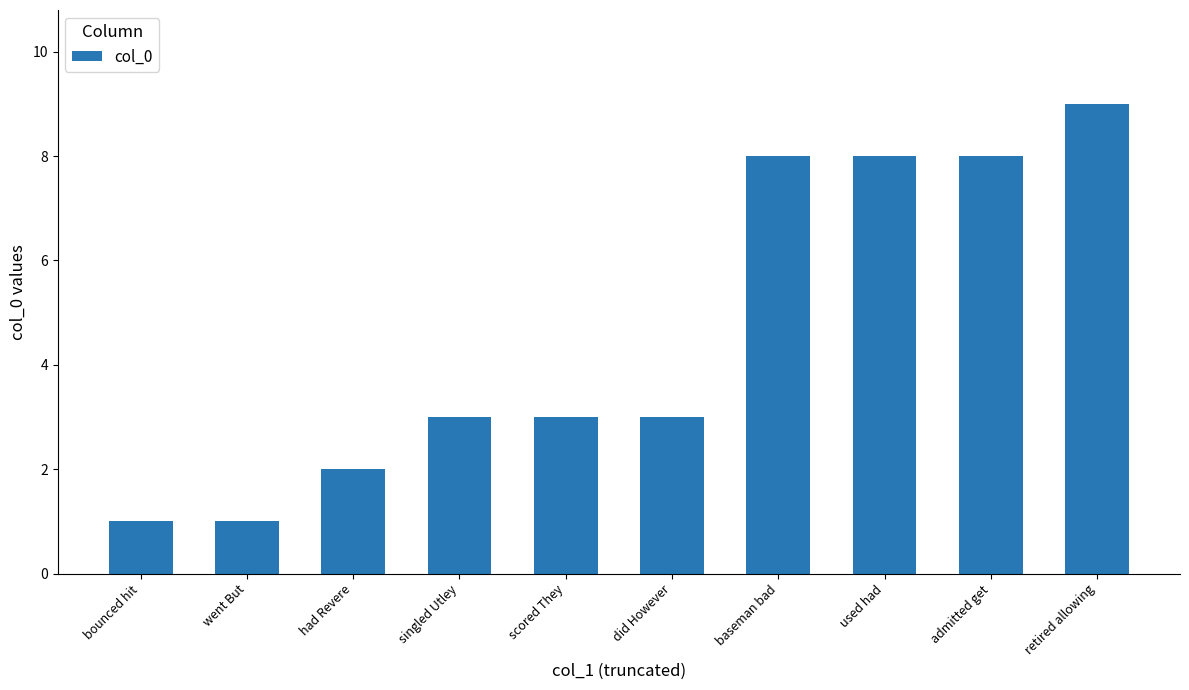

What position from the right is baseman bad?

4